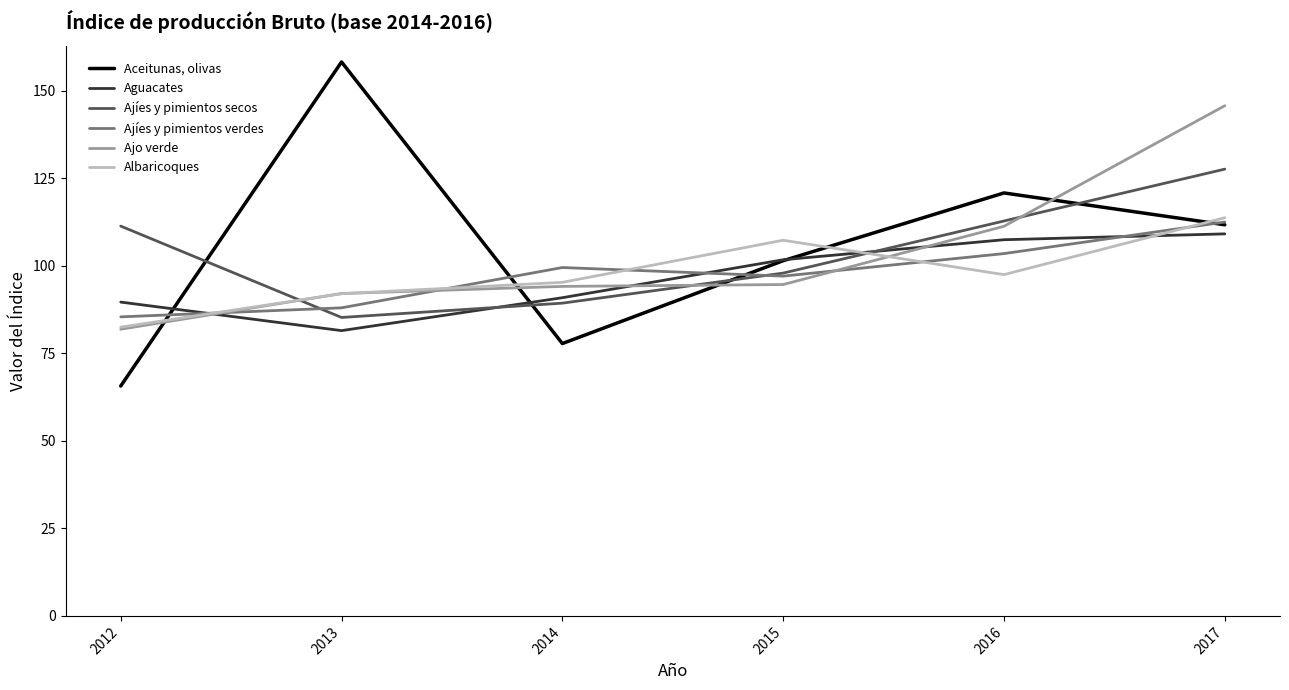

Is the value of Ajíes y pimientos verdes at 2013 greater than the value of Ajo verde at 2014?

No